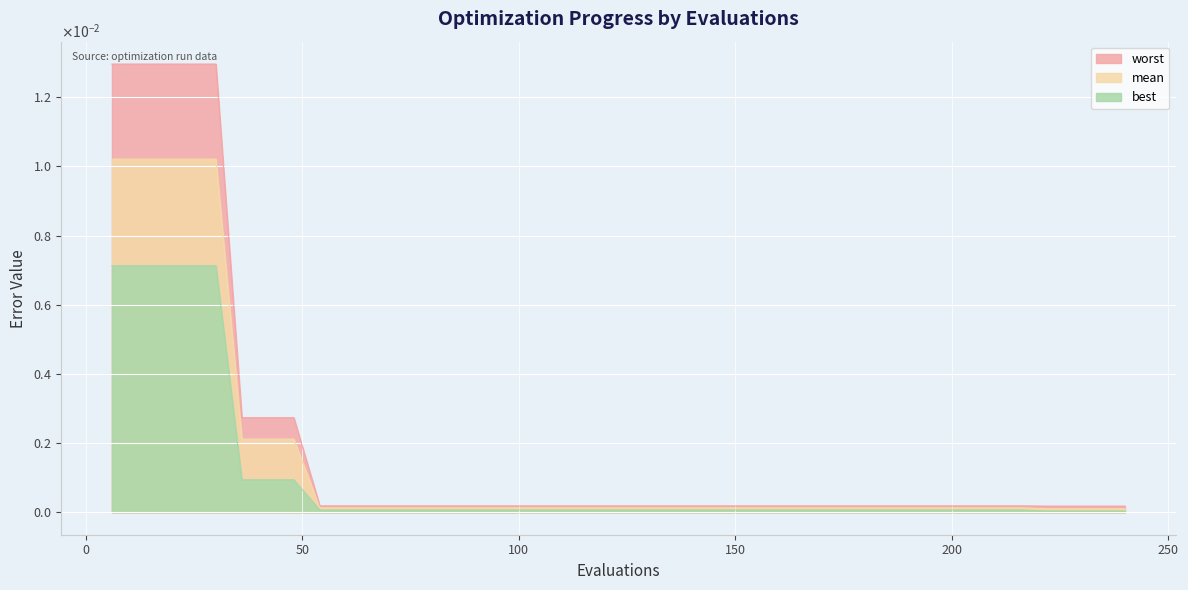

What are all the series names shown in the legend?

worst, mean, best